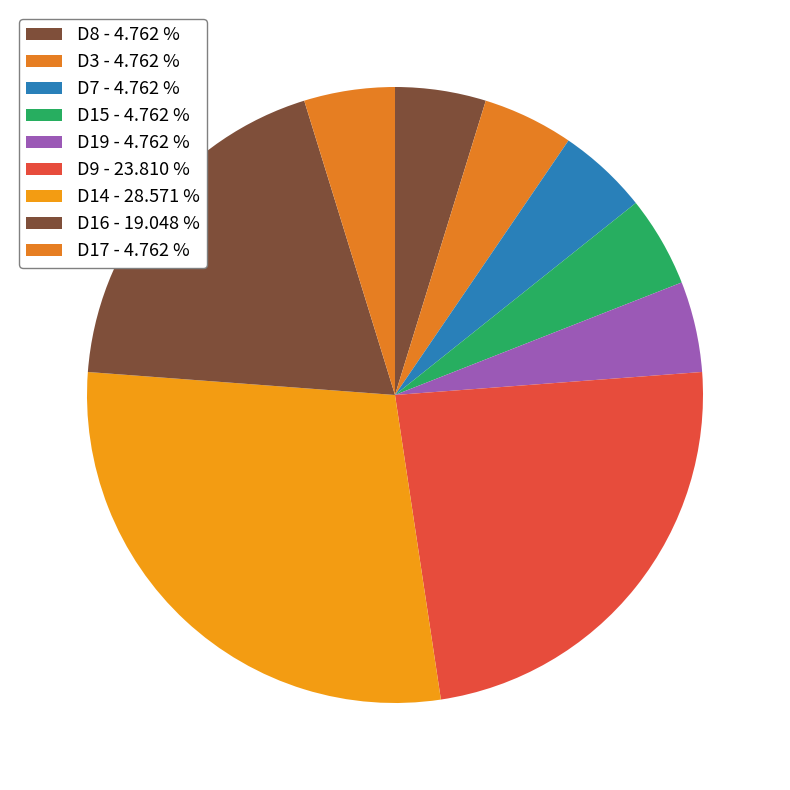

How many segments does this pie chart have?

9